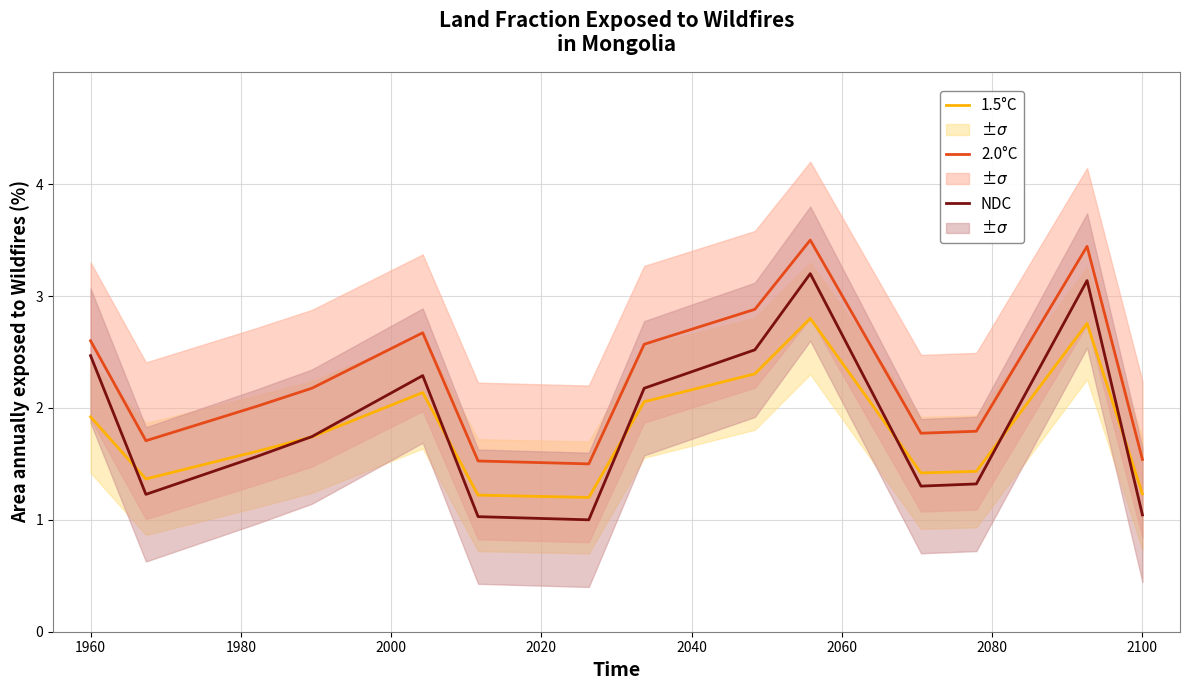

Which series has the largest range (max minus min)?

NDC